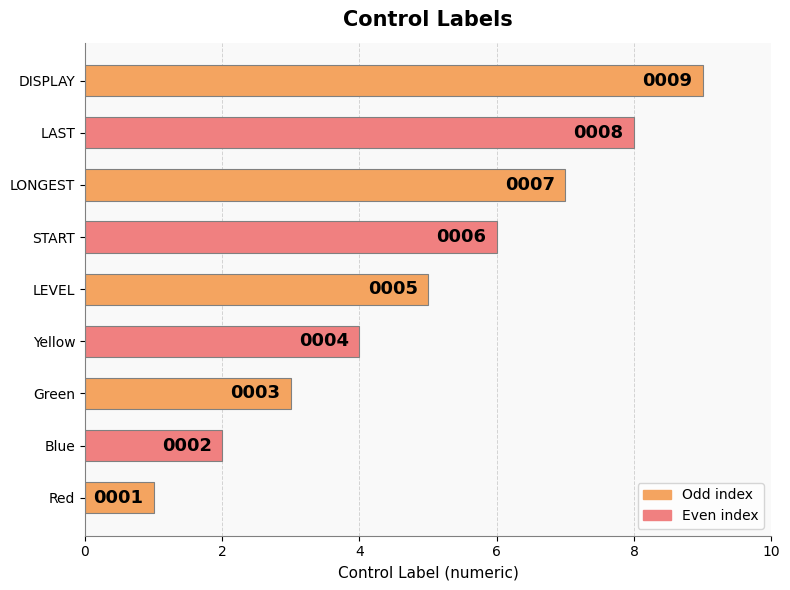

Is it true that the value at DISPLAY is 5?

False